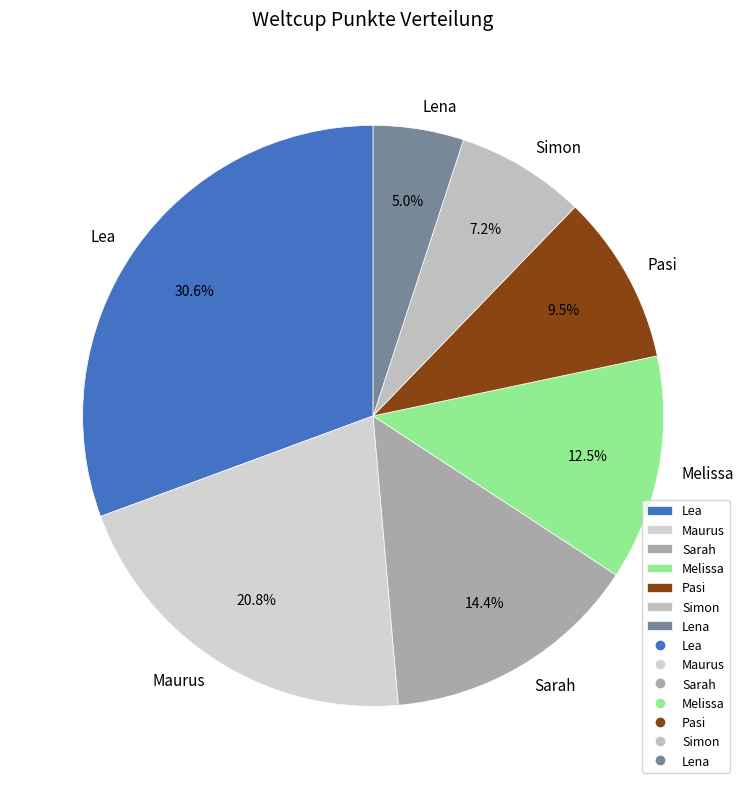

Rank the categories by value from lowest to highest.

Lena, Simon, Pasi, Melissa, Sarah, Maurus, Lea